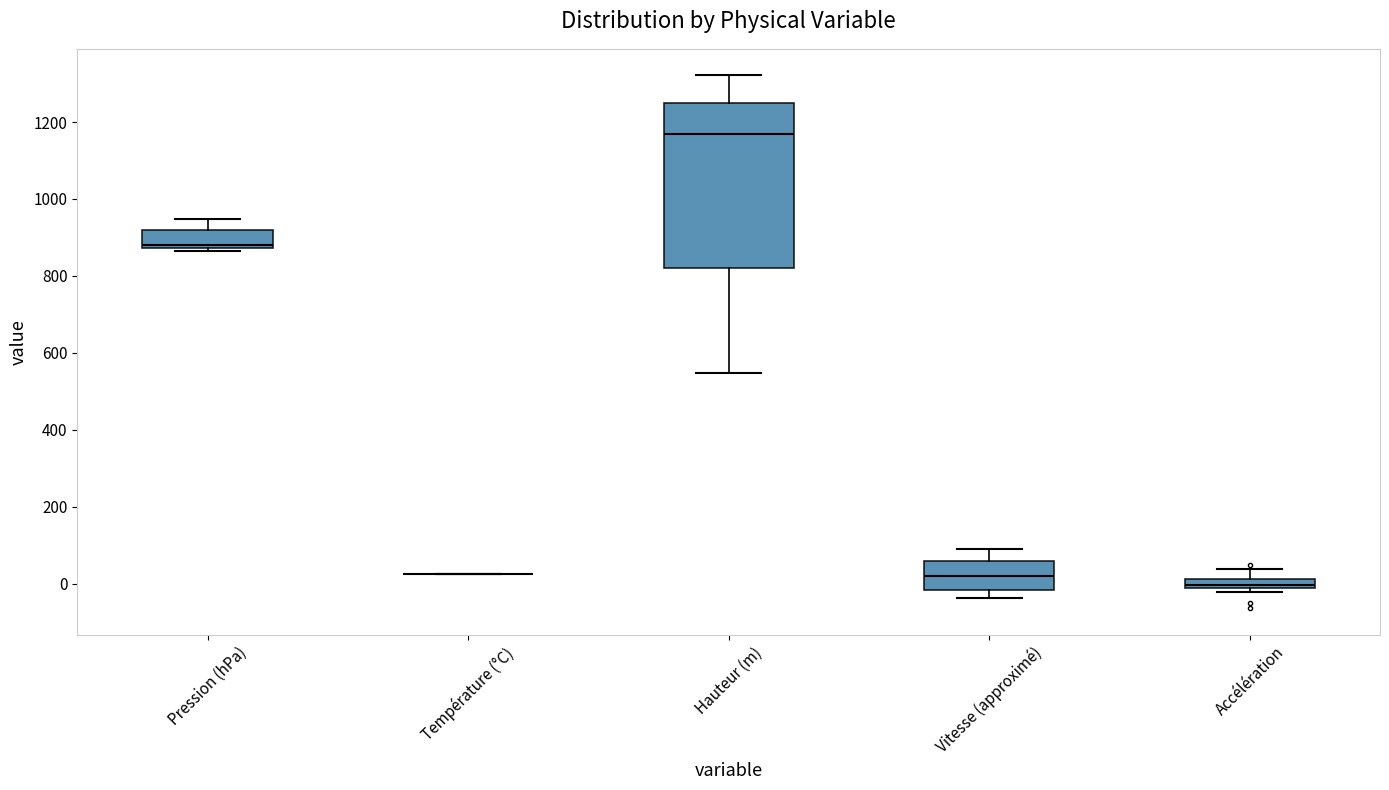

Comparing the boxes themselves (not the whiskers), which one is the tallest?

Hauteur (m)